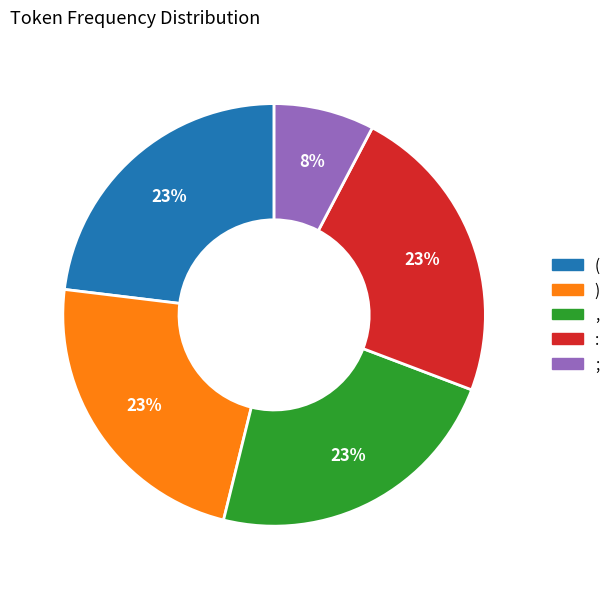

How many segments does this pie chart have?

5